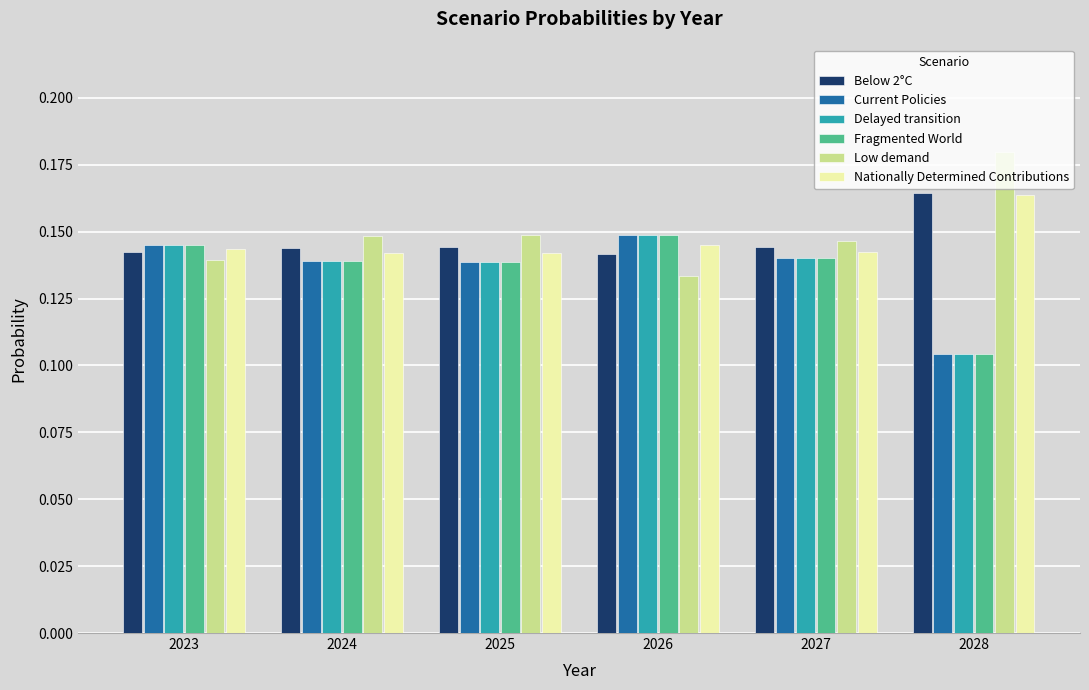

How many bars are there in each group?

6